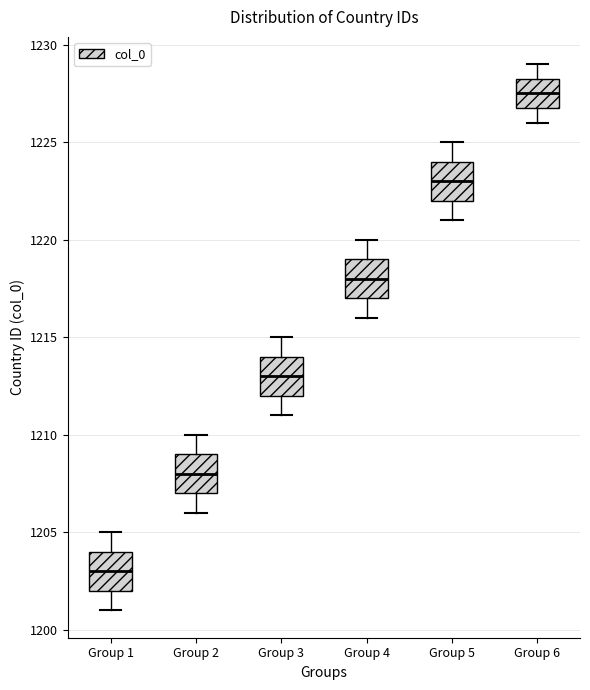

Reading left to right, read every box against the y-axis: the position of its median line, the range the box covers, and the ends of its whiskers. The values are not printed on the chart, so give them approximately, as read against the axis.

Group 1: median 1203.0, box 1202.0 to 1204.0, whiskers 1201.0 to 1205.0
Group 2: median 1208.0, box 1207.0 to 1209.0, whiskers 1206.0 to 1210.0
Group 3: median 1213.0, box 1212.0 to 1214.0, whiskers 1211.0 to 1215.0
Group 4: median 1218.0, box 1217.0 to 1219.0, whiskers 1216.0 to 1220.0
Group 5: median 1223.0, box 1222.0 to 1224.0, whiskers 1221.0 to 1225.0
Group 6: median 1227.5, box 1227.0 to 1228.5, whiskers 1226.0 to 1229.0